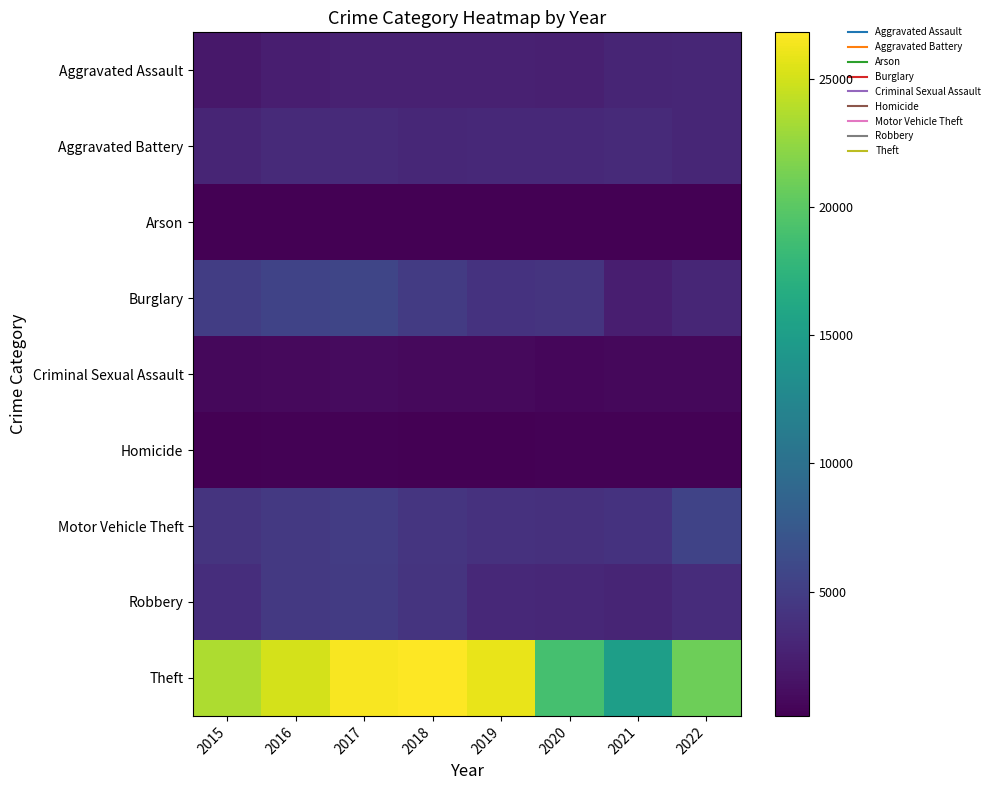

Between 2021 and 2016, which is larger?

2021